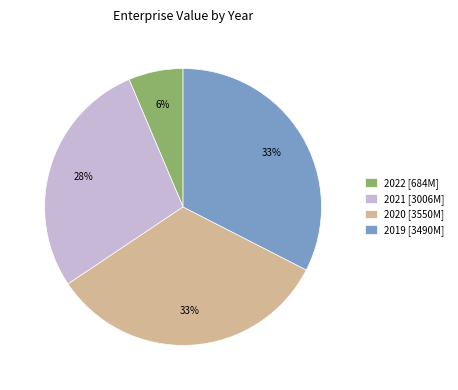

What percentage is the 2019 slice, to the nearest percent?

33%